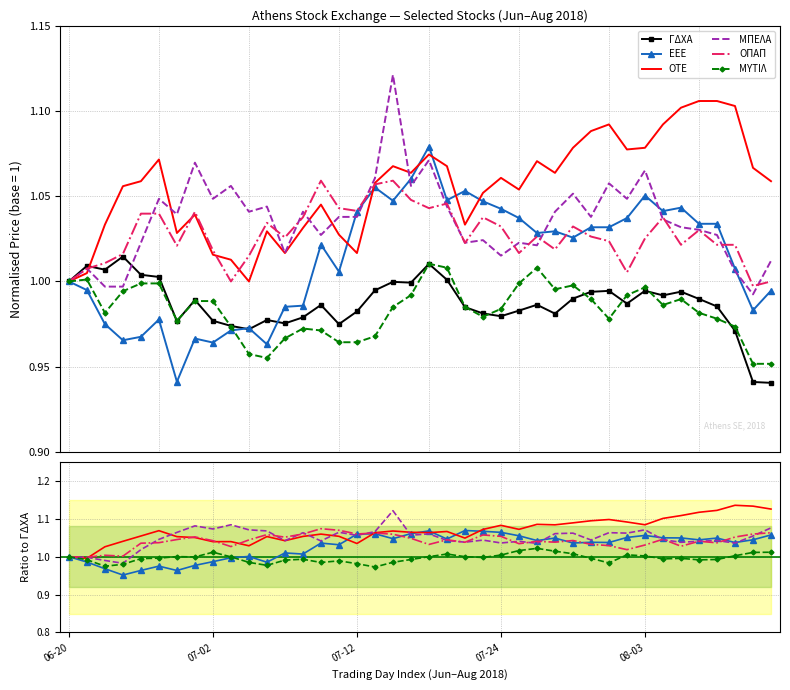

Is this an area chart (filled region under the line)?

No